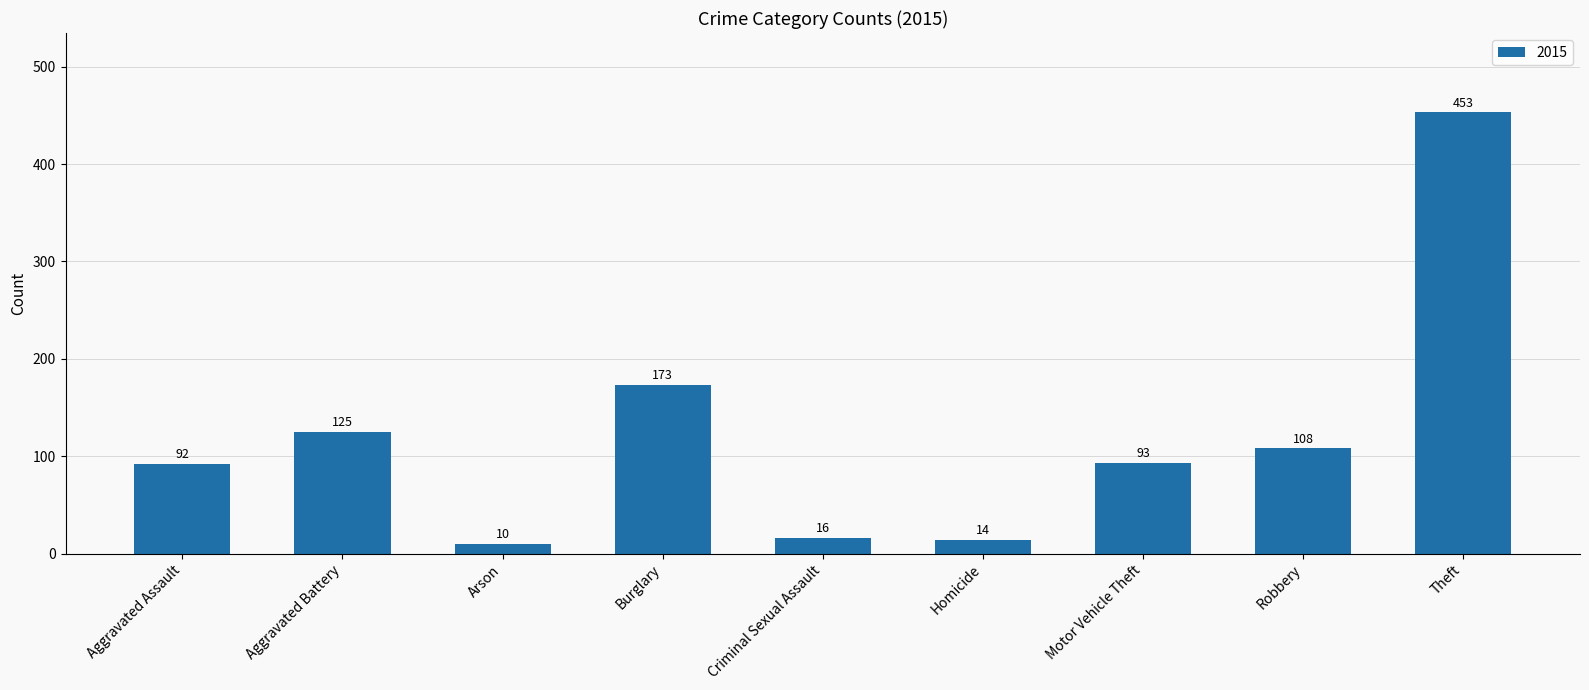

Where does the data first go above 93?

Aggravated Battery